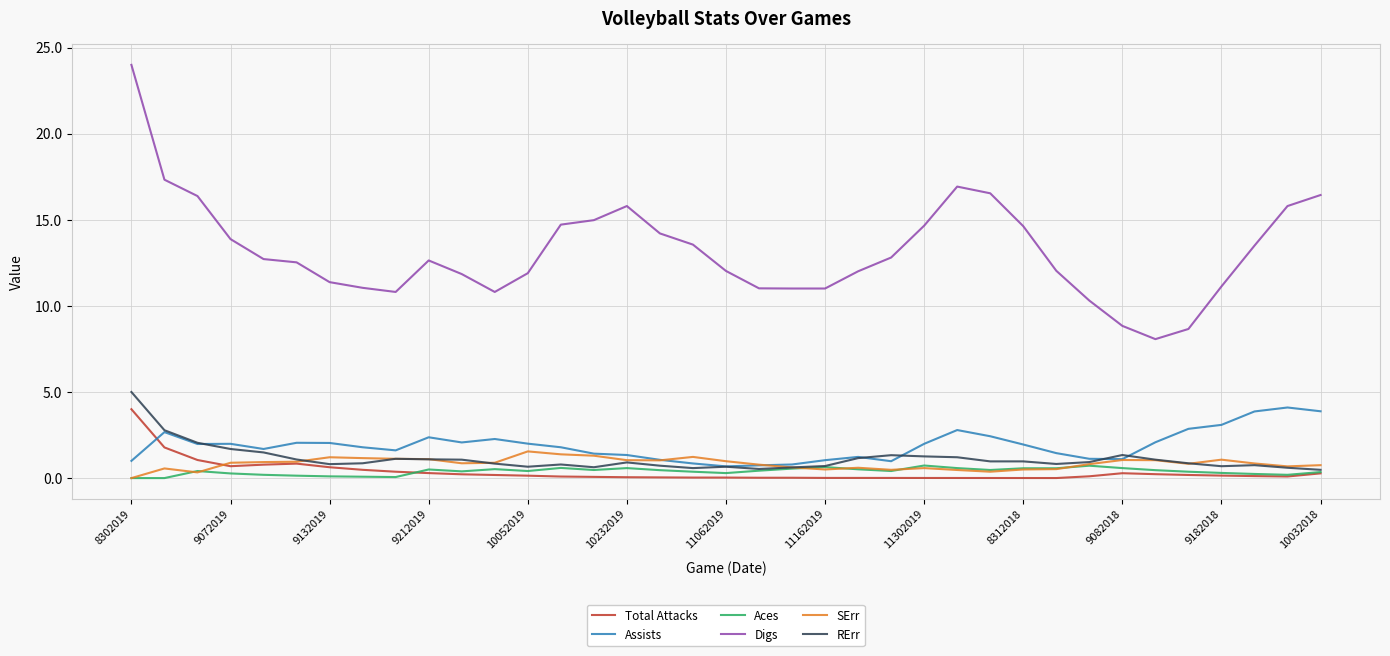

True or false: Digs and Aces cross at least once.

False